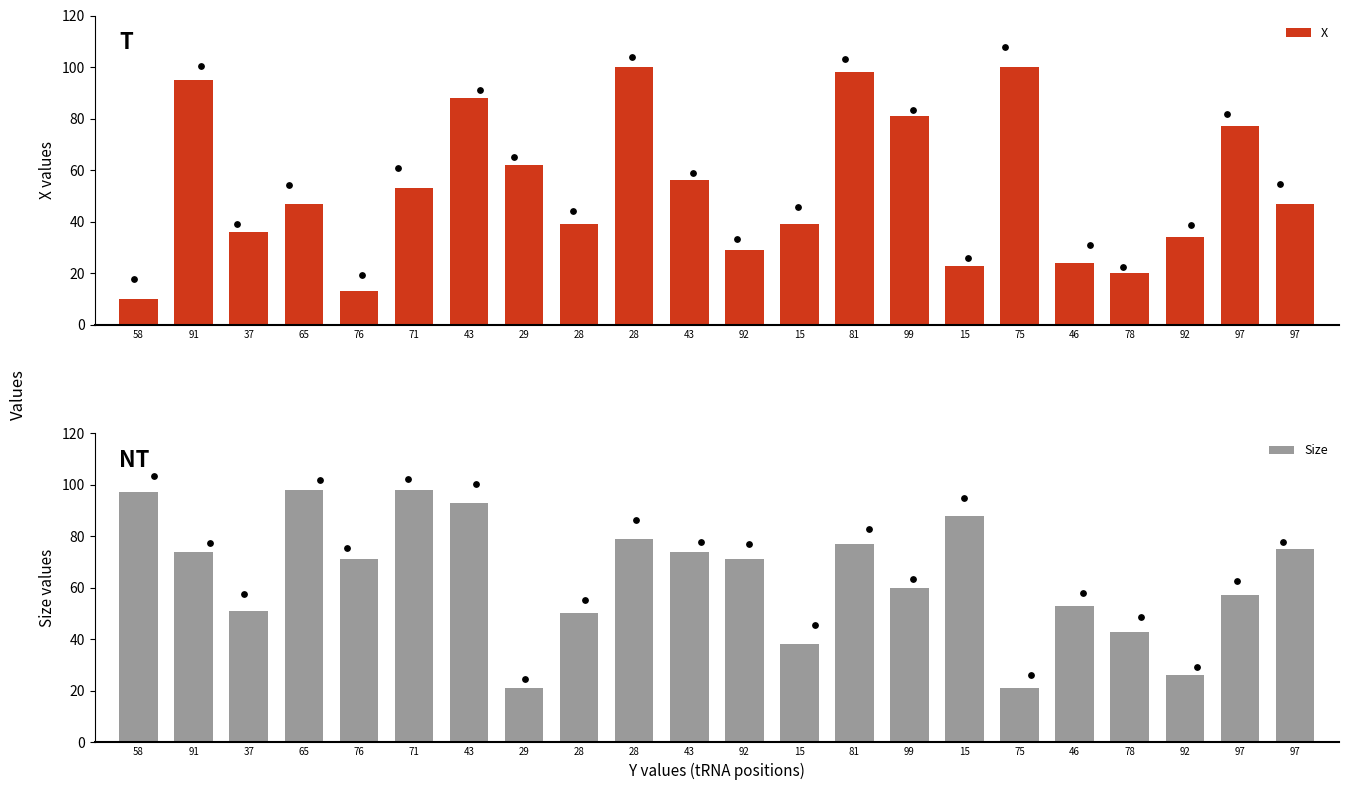

What is the total value across all series at 15?

77